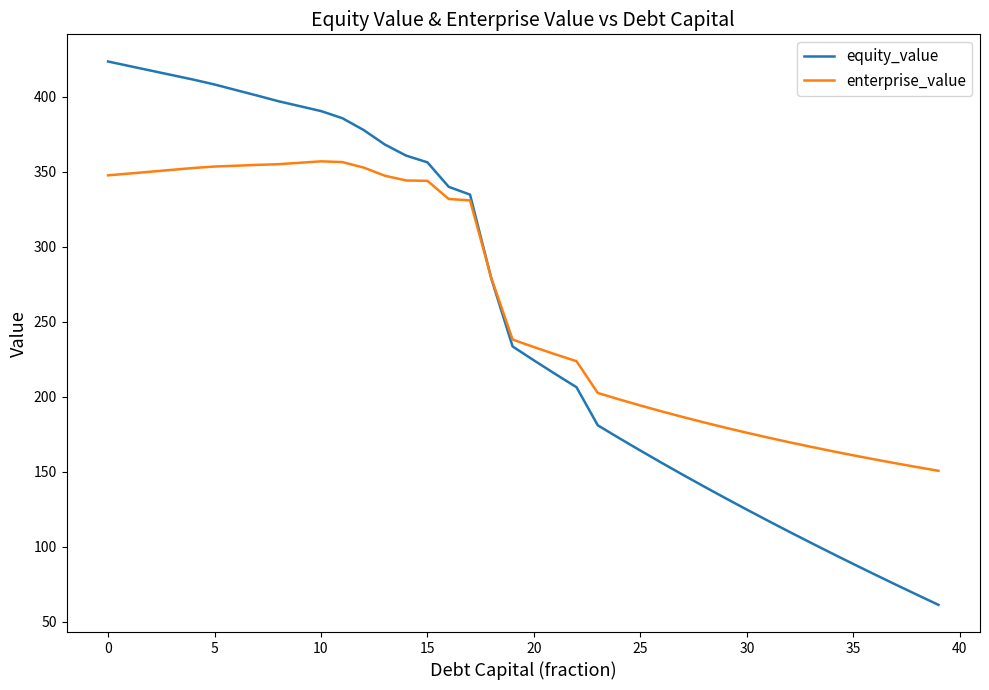

List the series in order of their peak value, highest first.

equity_value, enterprise_value